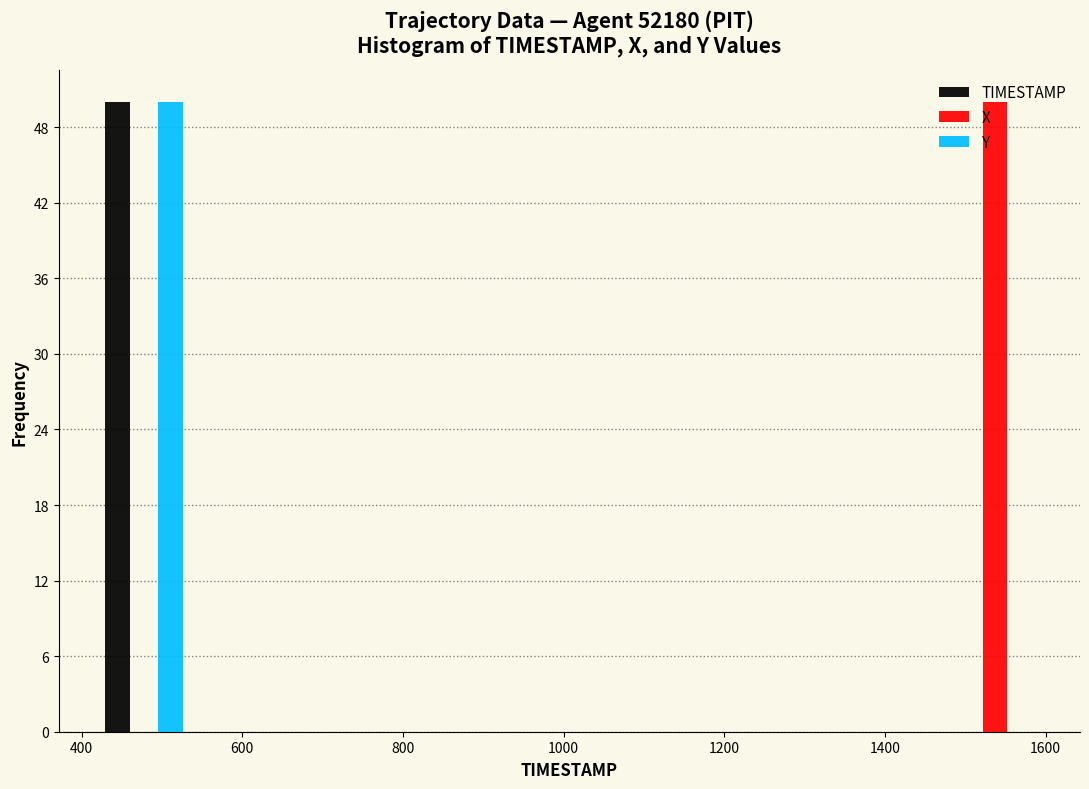

Reading left to right, transcribe this chart: for each range on the x-axis, give the height of each series' bar. Neither the bar edges nor the heights are printed on the chart, so give them approximately, as read against the axes.

420 to 540: TIMESTAMP=50	X=0	Y=50
540 to 660: TIMESTAMP=0	X=0	Y=0
660 to 780: TIMESTAMP=0	X=0	Y=0
780 to 880: TIMESTAMP=0	X=0	Y=0
880 to 1000: TIMESTAMP=0	X=0	Y=0
1000 to 1120: TIMESTAMP=0	X=0	Y=0
1120 to 1240: TIMESTAMP=0	X=0	Y=0
1240 to 1360: TIMESTAMP=0	X=0	Y=0
1360 to 1480: TIMESTAMP=0	X=0	Y=0
1480 to 1600: TIMESTAMP=0	X=50	Y=0